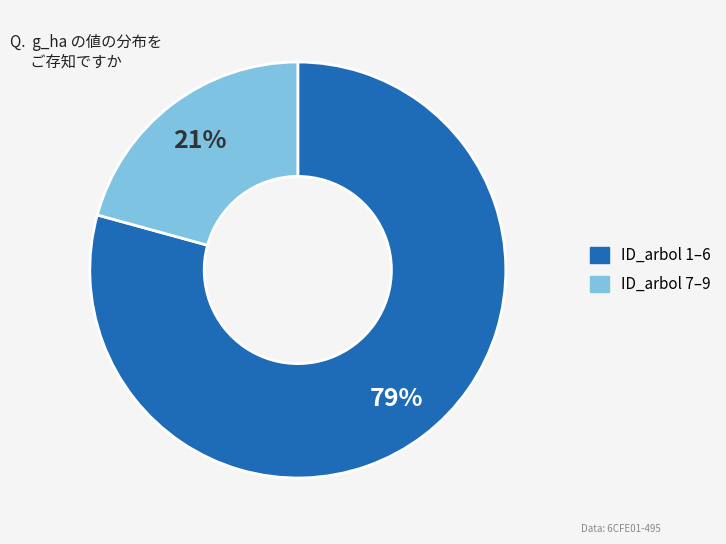

Is there any slice that represents more than half of the pie?

Yes